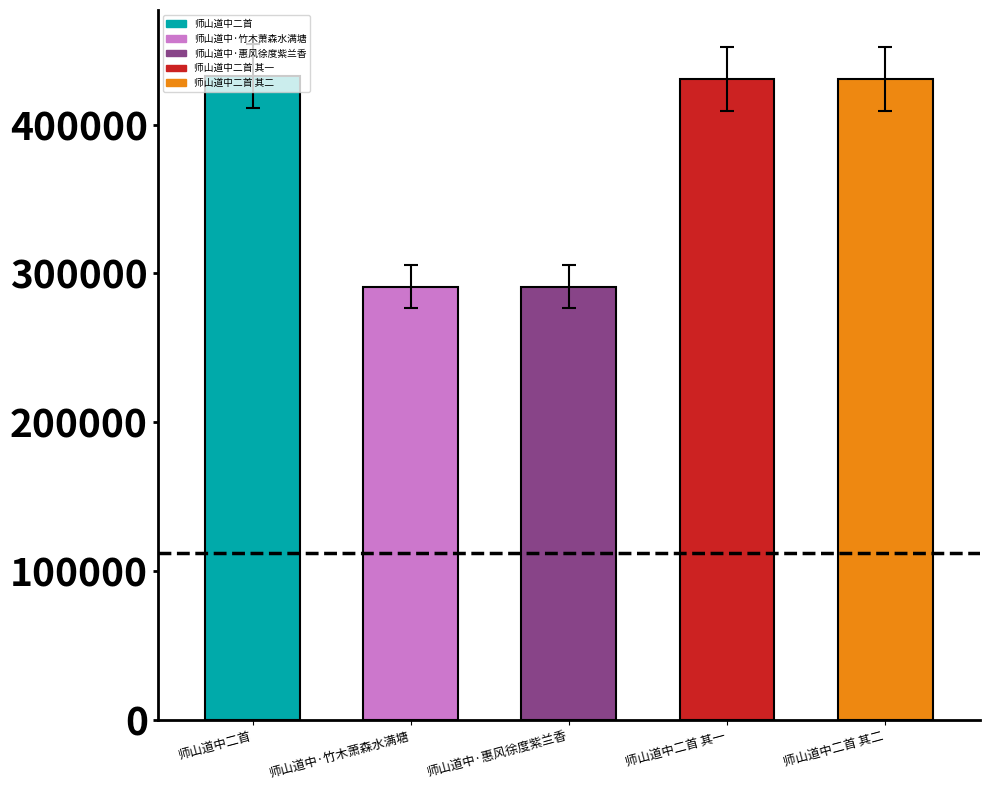

Where is the data nearest to the value 361869?

师山道中二首 其一